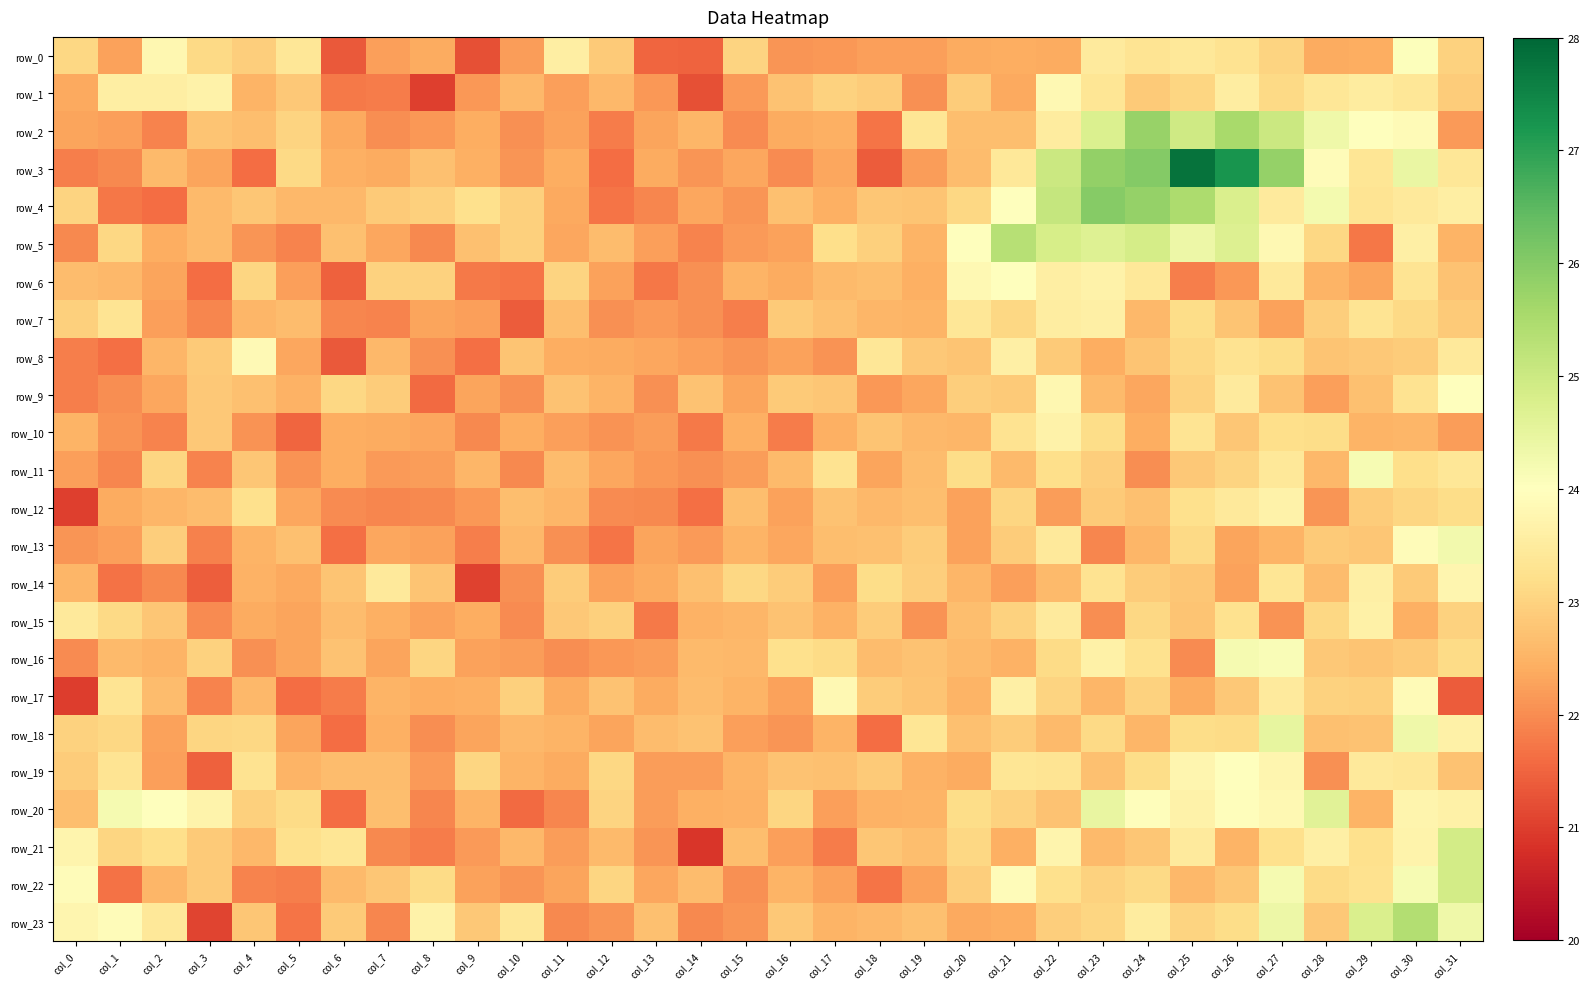

Reading left to right, transcribe all the data shown in this chart.

row_0: 23.1	22.3	23.8	23.1	22.9	23.4	21.4	22.2	22.4	21.2	22.2	23.6	22.9	21.5	21.5	23.0	22.1	22.1	22.2	22.2	22.4	22.4	22.4	23.5	23.3	23.4	23.3	23.0	22.4	22.4	24.1	23.0
row_1: 22.4	23.6	23.6	23.7	22.5	22.8	21.8	21.8	21.0	22.2	22.6	22.2	22.6	22.1	21.2	22.2	22.7	23.0	22.9	22.1	22.9	22.4	23.8	23.4	22.9	23.1	23.5	23.1	23.4	23.5	23.4	22.9
row_2: 22.3	22.2	21.9	22.8	22.7	23.0	22.4	22.0	22.2	22.4	22.0	22.3	21.8	22.3	22.5	22.0	22.4	22.5	21.7	23.3	22.7	22.7	23.5	24.7	25.8	25.0	25.5	25.0	24.3	24.0	23.9	22.2
row_3: 21.8	22.0	22.6	22.3	21.6	23.1	22.4	22.4	22.7	22.5	22.1	22.4	21.6	22.4	22.1	22.3	22.0	22.3	21.4	22.2	22.6	23.4	25.0	25.8	26.0	27.8	27.2	25.8	23.9	23.4	24.4	23.4
row_4: 23.0	21.7	21.6	22.6	22.8	22.6	22.6	22.9	23.0	23.2	22.9	22.4	21.7	21.9	22.3	22.1	22.7	22.4	22.8	22.8	23.1	24.0	25.1	26.0	25.8	25.5	24.8	23.5	24.2	23.3	23.5	23.6
row_5: 22.0	23.1	22.4	22.6	22.1	21.9	22.7	22.3	21.9	22.7	23.0	22.3	22.7	22.2	21.9	22.2	22.3	23.2	23.0	22.5	24.0	25.3	24.8	24.7	24.9	24.4	24.7	23.8	23.1	21.7	23.6	22.5
row_6: 22.6	22.6	22.3	21.6	23.1	22.2	21.4	23.0	23.0	21.8	21.7	23.0	22.3	21.7	22.1	22.5	22.4	22.6	22.7	22.4	23.8	24.0	23.6	23.7	23.4	21.8	22.2	23.4	22.5	22.3	23.3	22.7
row_7: 23.0	23.3	22.2	21.9	22.6	22.6	21.9	21.9	22.3	22.2	21.4	22.7	22.0	22.2	22.0	21.8	22.8	22.7	22.5	22.5	23.4	23.1	23.5	23.6	22.6	23.2	22.8	22.3	22.9	23.3	23.1	22.8
row_8: 21.8	21.6	22.5	22.8	23.9	22.3	21.4	22.6	22.0	21.7	22.8	22.4	22.4	22.3	22.2	22.1	22.3	22.1	23.4	22.8	22.8	23.6	22.9	22.4	22.8	23.1	23.3	23.2	22.8	22.8	22.9	23.4
row_9: 21.8	22.0	22.3	22.8	22.7	22.5	23.1	22.9	21.6	22.3	22.0	22.7	22.5	22.1	22.7	22.3	22.9	22.8	22.1	22.3	22.9	22.9	23.8	22.6	22.3	23.0	23.5	22.7	22.2	22.7	23.3	24.0
row_10: 22.5	22.1	21.9	22.8	22.1	21.5	22.4	22.4	22.3	22.0	22.4	22.2	22.1	22.2	21.8	22.5	21.8	22.4	22.8	22.6	22.5	23.3	23.7	23.2	22.4	23.3	22.8	23.2	23.2	22.5	22.5	22.2
row_11: 22.2	21.9	23.0	21.9	22.8	22.1	22.4	22.2	22.2	22.6	21.9	22.6	22.3	22.1	22.0	22.2	22.6	23.3	22.3	22.6	23.2	22.6	23.2	22.9	22.0	22.8	23.0	23.4	22.6	24.2	23.2	23.4
row_12: 21.0	22.4	22.5	22.6	23.2	22.3	22.0	21.9	22.0	22.1	22.7	22.5	22.0	22.0	21.6	22.7	22.3	22.7	22.6	22.7	22.3	23.0	22.2	22.9	22.7	23.2	23.4	23.7	22.1	22.9	23.0	23.2
row_13: 22.1	22.2	22.9	21.8	22.5	22.7	21.7	22.3	22.3	21.8	22.6	22.0	21.7	22.3	22.2	22.5	22.3	22.7	22.7	22.9	22.3	22.9	23.5	21.9	22.6	23.1	22.3	22.5	22.9	22.8	23.9	24.3
row_14: 22.6	21.7	21.9	21.4	22.5	22.4	22.8	23.4	22.8	21.1	22.1	22.9	22.3	22.4	22.7	23.1	22.9	22.2	23.2	22.9	22.5	22.2	22.6	23.3	22.9	22.8	22.3	23.3	22.6	23.6	22.9	23.8
row_15: 23.4	23.1	22.8	22.0	22.4	22.3	22.6	22.5	22.3	22.4	22.0	22.8	22.9	21.8	22.5	22.6	22.7	22.5	22.9	22.1	22.7	23.0	23.5	22.0	23.1	22.8	23.3	22.1	23.1	23.6	22.5	23.0
row_16: 22.0	22.6	22.5	23.0	22.1	22.3	22.7	22.3	23.1	22.3	22.2	22.0	22.1	22.2	22.6	22.6	23.2	23.2	22.6	22.7	22.6	22.5	23.2	23.6	23.3	22.0	24.2	24.1	22.8	22.8	22.9	23.2
row_17: 21.0	23.3	22.6	21.9	22.6	21.6	21.8	22.5	22.4	22.4	23.0	22.4	22.7	22.4	22.6	22.5	22.3	23.8	22.9	22.8	22.5	23.6	23.0	22.5	23.0	22.4	22.8	23.5	23.0	23.0	23.9	21.4
row_18: 23.0	23.1	22.3	23.1	23.1	22.3	21.6	22.5	22.0	22.3	22.6	22.5	22.3	22.7	22.7	22.2	22.1	22.5	21.6	23.3	22.7	22.9	22.6	23.1	22.5	23.2	23.2	24.5	22.7	22.7	24.3	23.7
row_19: 22.9	23.3	22.2	21.4	23.3	22.5	22.7	22.6	22.2	23.1	22.5	22.4	23.1	22.2	22.2	22.5	22.7	22.7	22.8	22.5	22.4	23.3	23.3	22.7	23.2	23.8	24.0	23.8	22.0	23.5	23.4	22.7
row_20: 22.7	24.2	24.0	23.7	22.9	23.1	21.6	22.7	21.9	22.5	21.6	21.9	23.0	22.2	22.4	22.5	23.1	22.2	22.5	22.5	23.2	23.0	22.7	24.5	24.0	23.7	24.0	23.8	24.6	22.5	23.7	23.6
row_21: 23.7	23.0	23.2	22.8	22.6	23.2	23.4	22.0	21.8	22.2	22.6	22.2	22.6	22.1	20.9	22.7	22.2	21.8	22.8	22.7	23.1	22.5	23.7	22.6	22.8	23.5	22.5	23.2	23.6	23.2	23.7	24.9
row_22: 23.9	21.7	22.5	22.8	21.9	21.8	22.6	22.8	23.1	22.3	22.1	22.3	23.0	22.3	22.6	22.0	22.5	22.3	21.7	22.3	22.9	23.9	23.2	23.0	23.1	22.6	22.8	24.2	23.1	23.3	24.2	24.9
row_23: 23.8	23.9	23.4	21.1	22.8	21.7	22.8	21.9	23.7	22.8	23.4	22.0	22.1	22.7	22.0	22.1	22.8	22.5	22.6	22.7	22.4	22.4	22.9	23.0	23.5	23.0	23.2	24.3	22.8	24.8	25.4	24.3